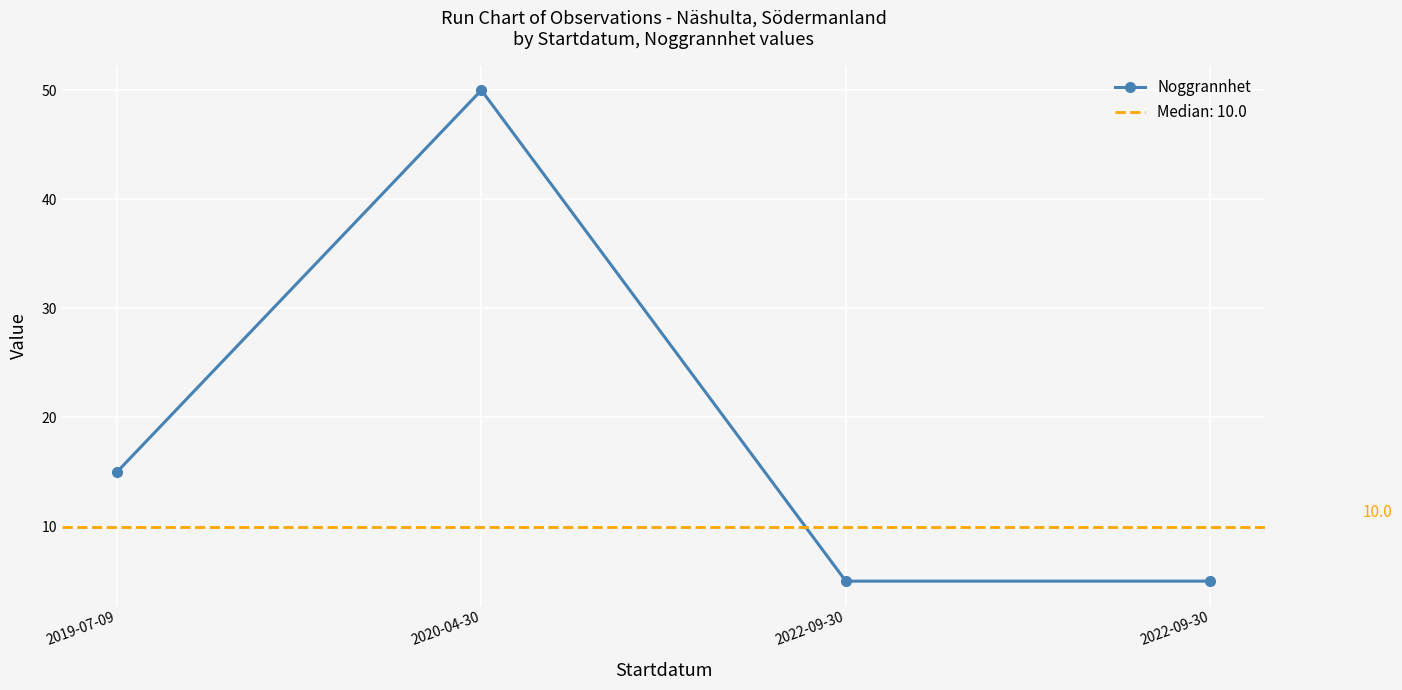

What is the label of the 1st point from the right?

2022-09-30